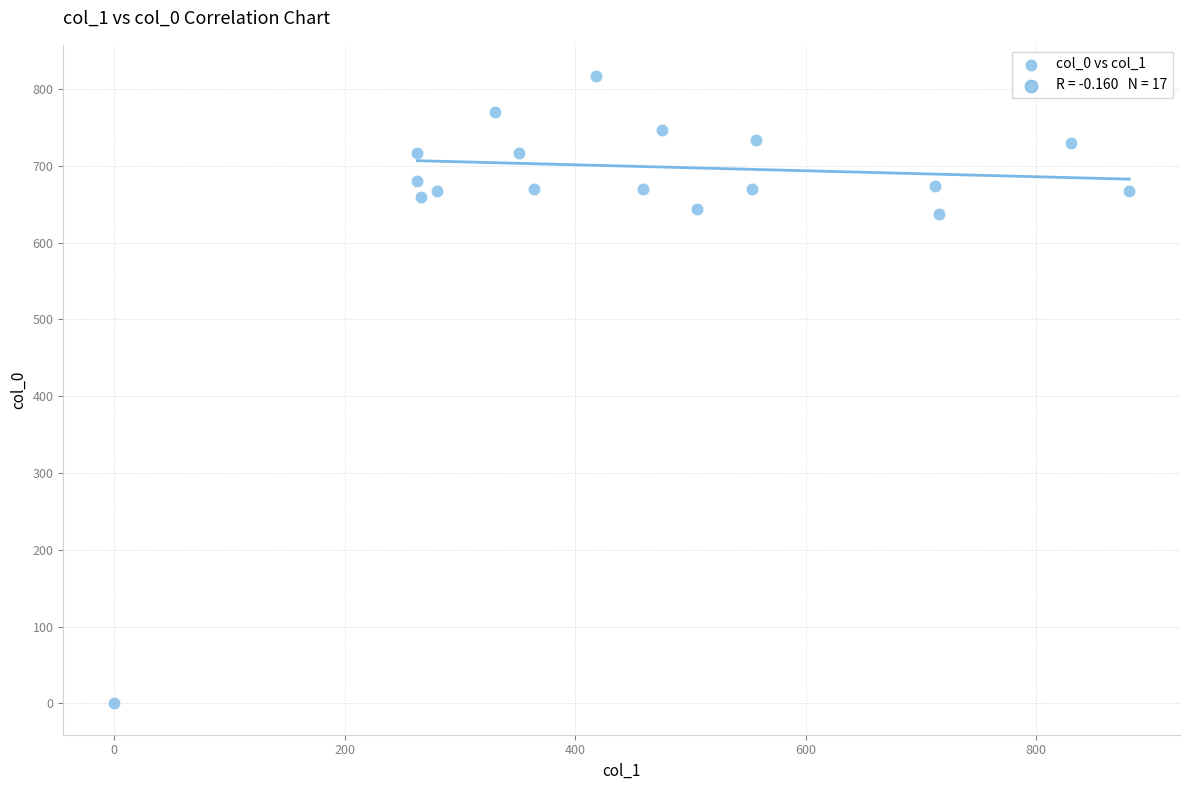

What is the range of Y values (max minus min)?

816.7